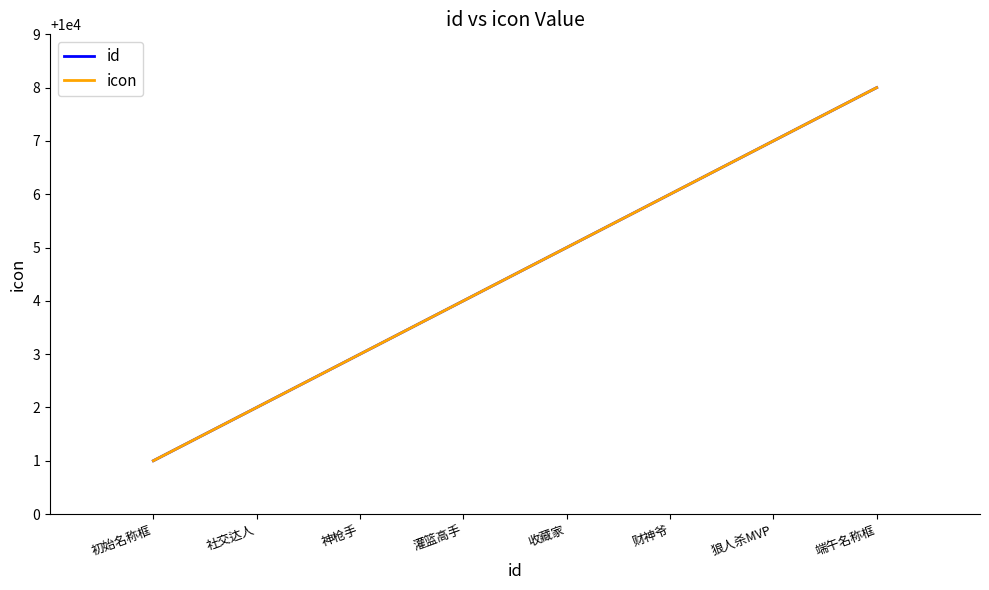

What is the average value of the icon series?

10004